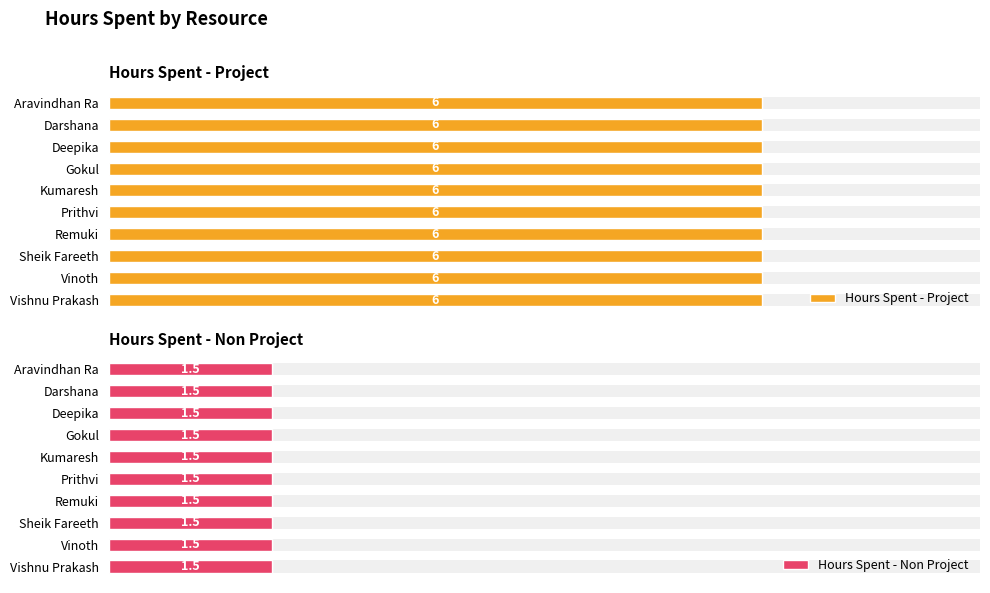

List the series in order of their overall mean, highest first.

Hours Spent - Project, Hours Spent - Non Project